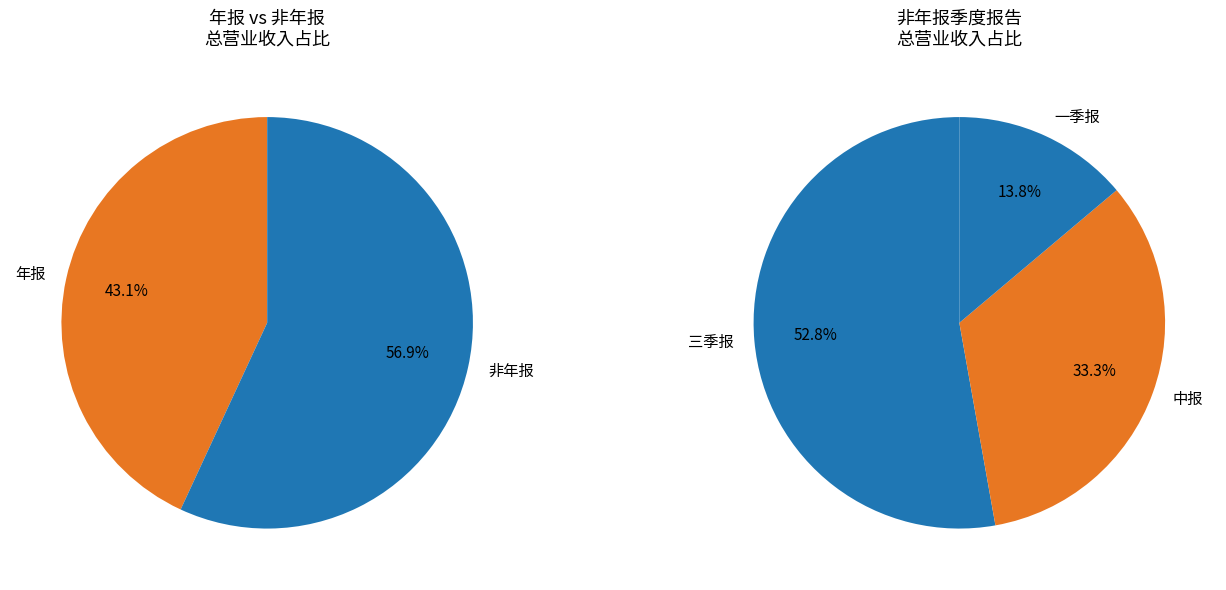

Rank the categories by value from highest to lowest.

年报, 三季报, 中报, 一季报